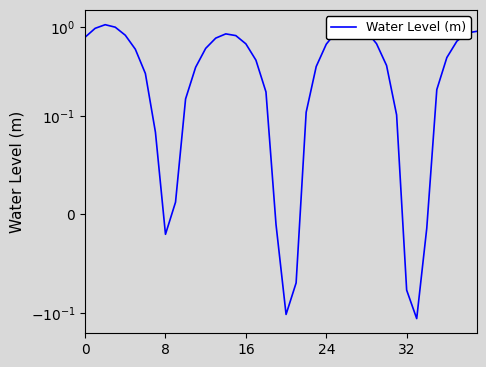

What is the difference between the second highest and minimum values?

1.2